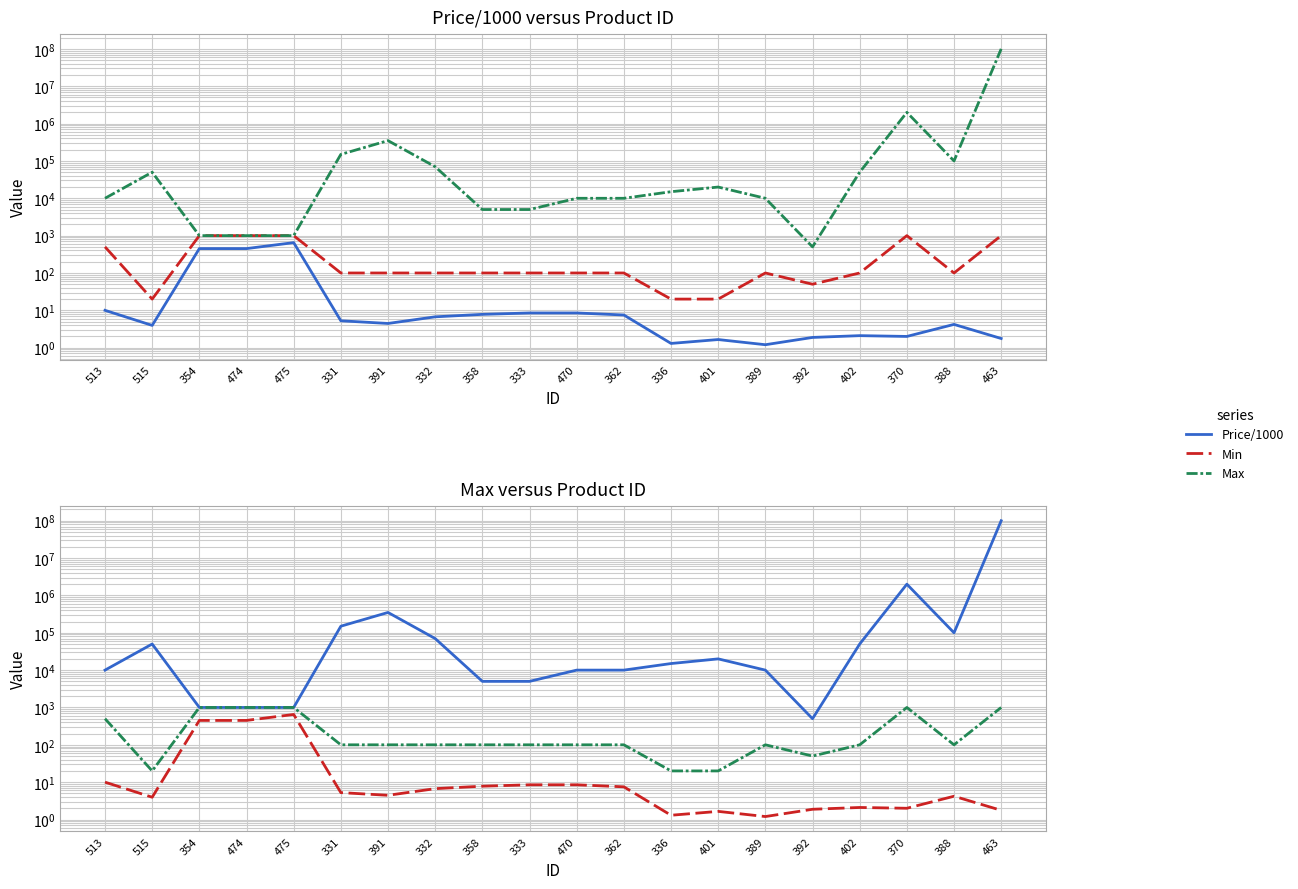

What is the sum of all Price/1000 values?

1628.7